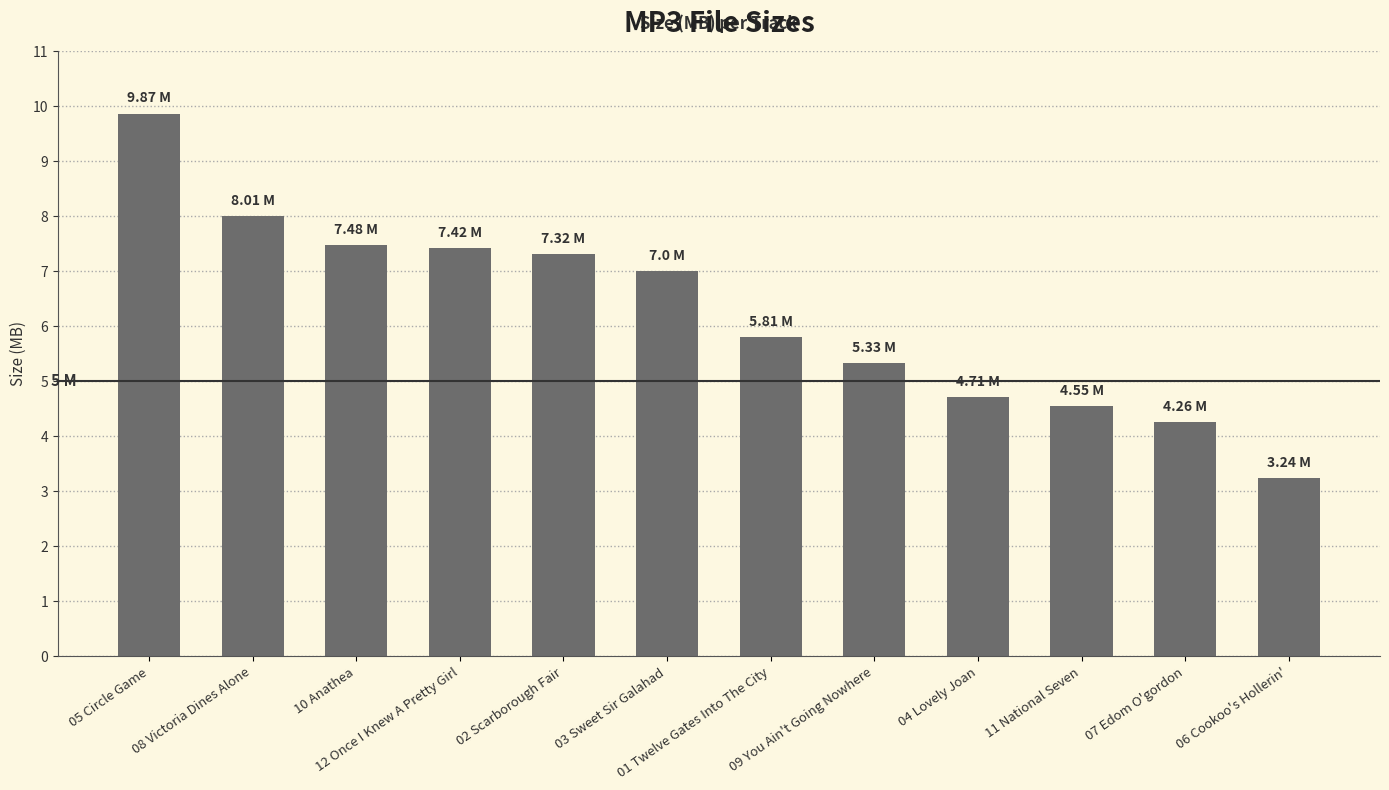

What is the smallest value displayed?

3.2